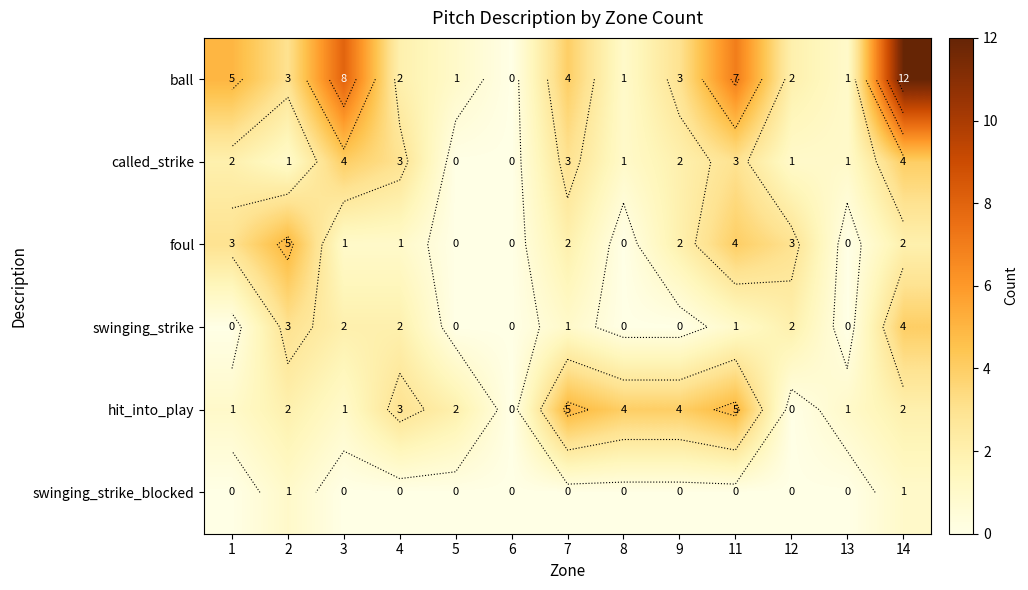

What is the maximum value for swinging_strike_blocked?

1